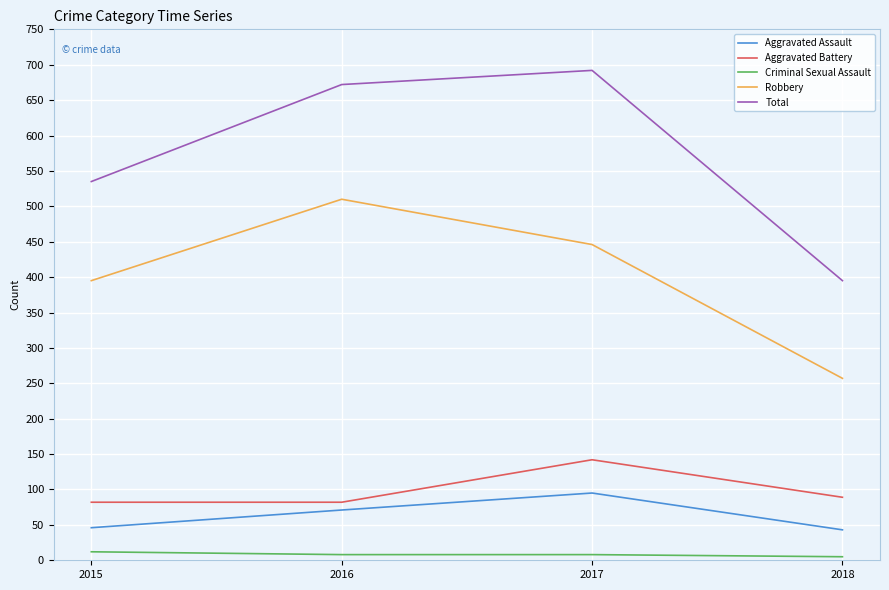

Rank the series by their maximum value, from highest to lowest.

Total, Robbery, Aggravated Battery, Aggravated Assault, Criminal Sexual Assault